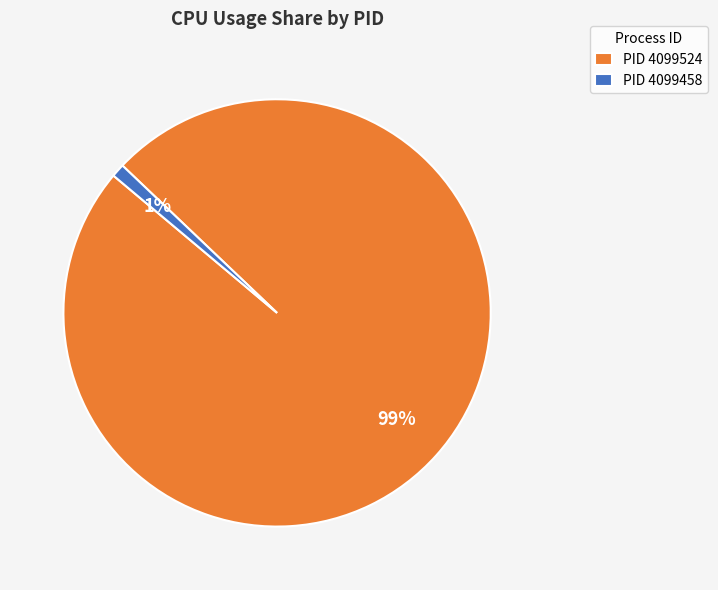

Rank the categories by value from lowest to highest.

PID 4099458, PID 4099524